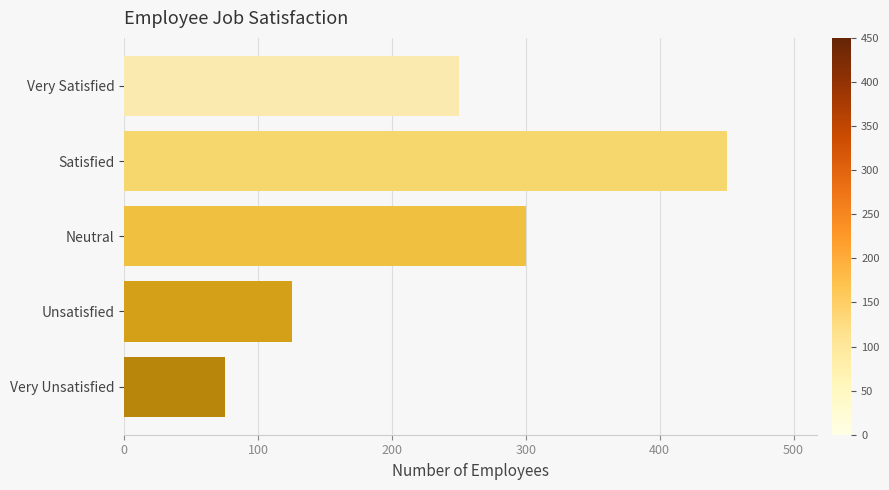

What is the average value?

240